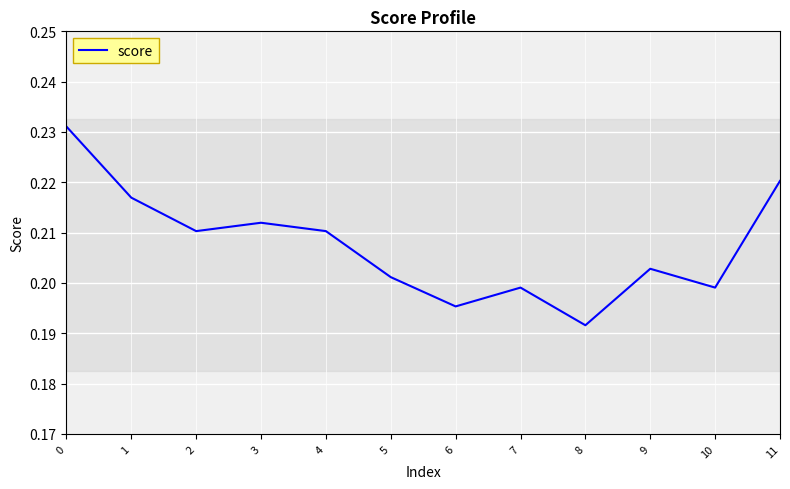

Which category has the lowest value across all series?

8